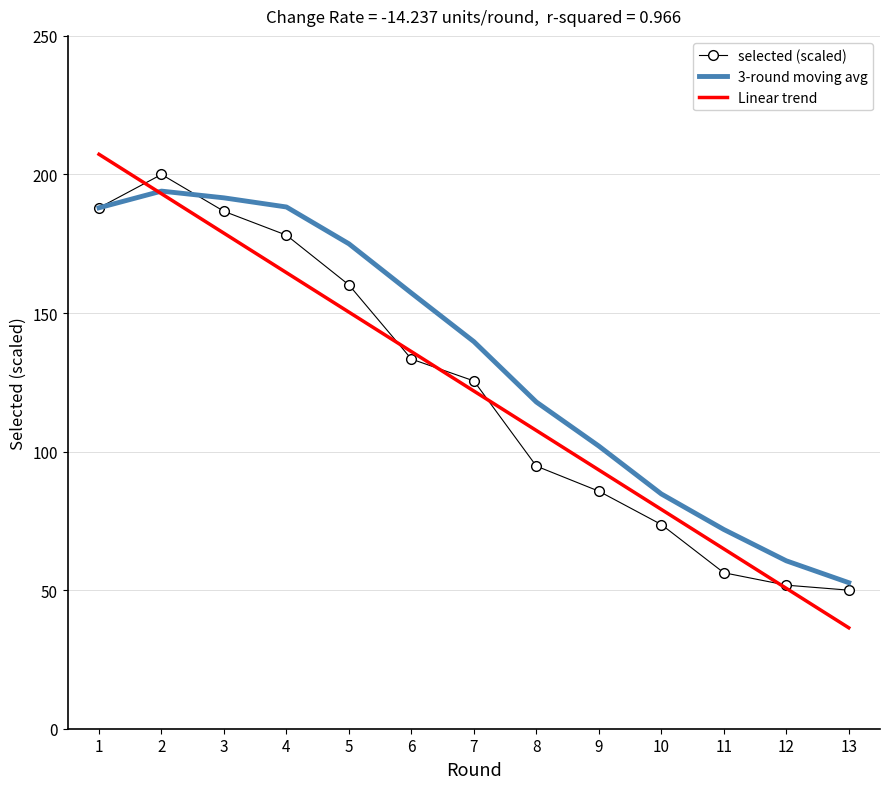

The Linear trend series shows 53.8 at 13. True or false?

False